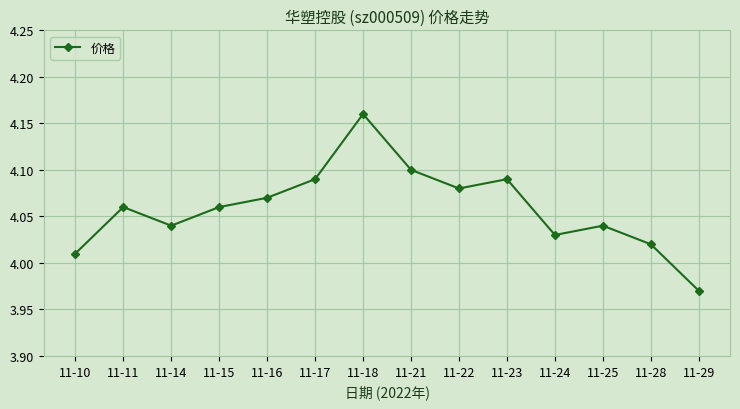

At which category does the data reach its first local peak?

11-11